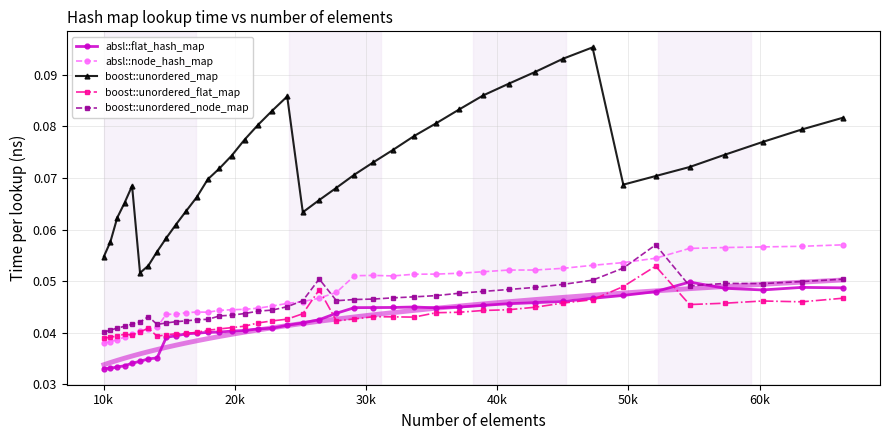

True or false: boost::unordered_node_map and absl::flat_hash_map intersect in this chart.

True